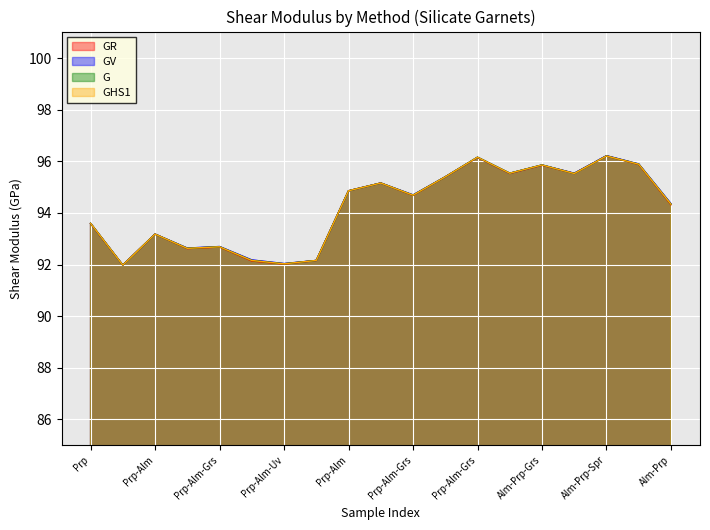

What is the label of the 16th point from the right?

Prp-Alm-Grs